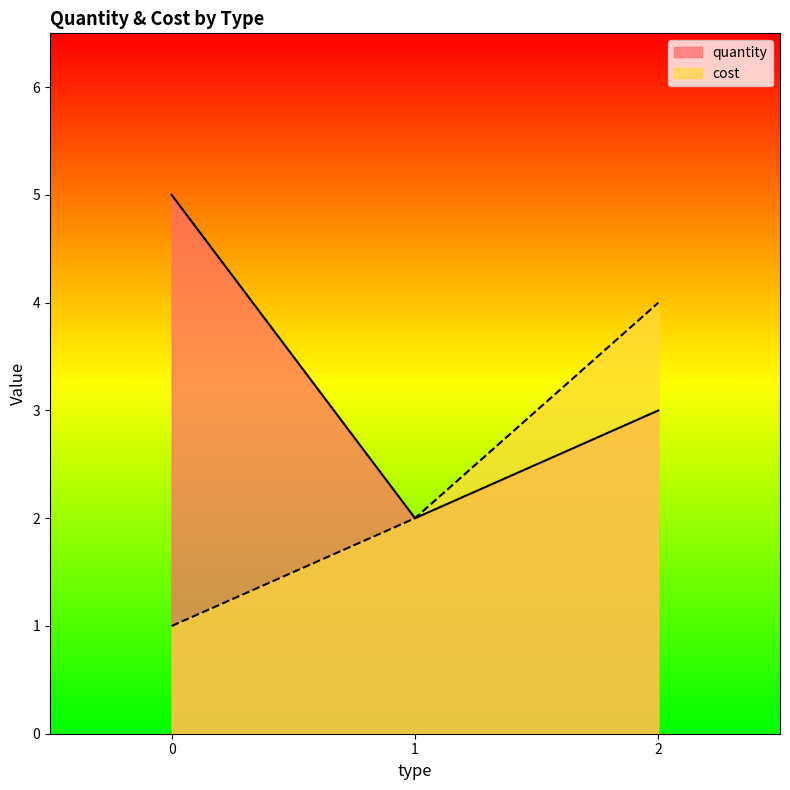

How many series are shown in this chart?

2